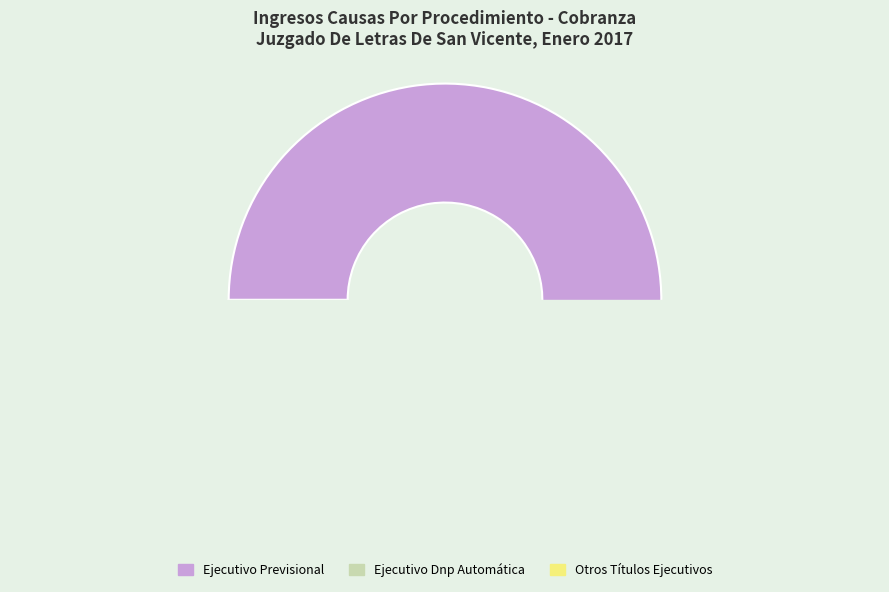

Is there a majority slice in this chart?

Yes